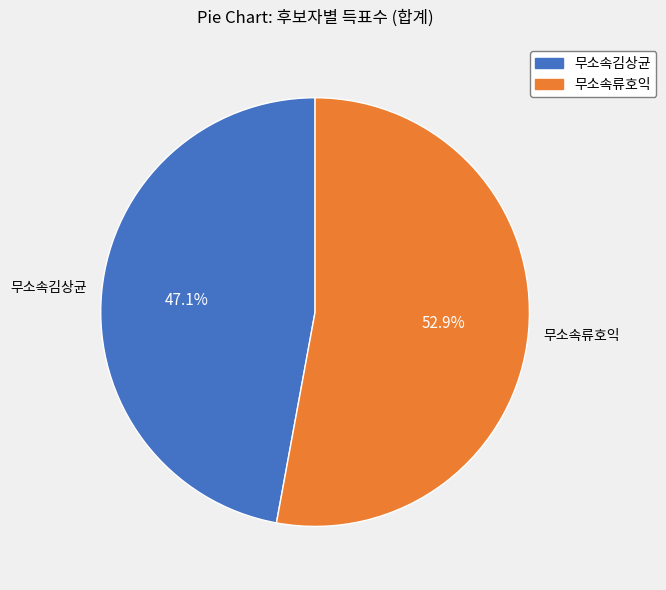

Is there a majority slice in this chart?

Yes